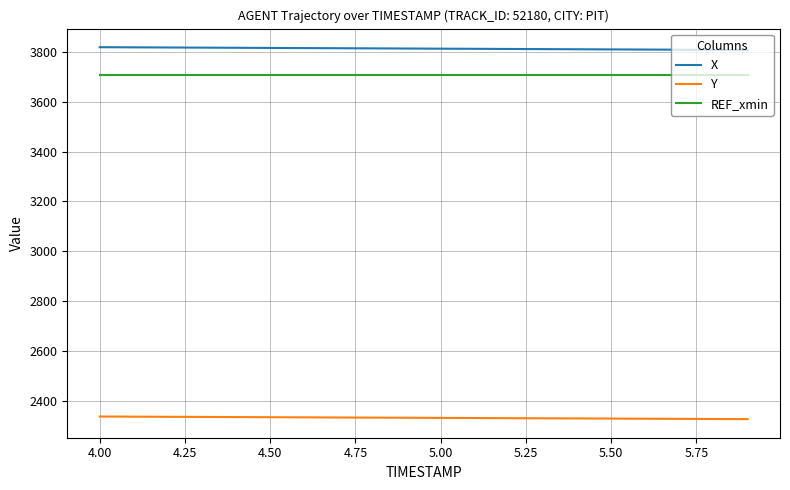

True or false: X and REF_xmin cross at least once.

False